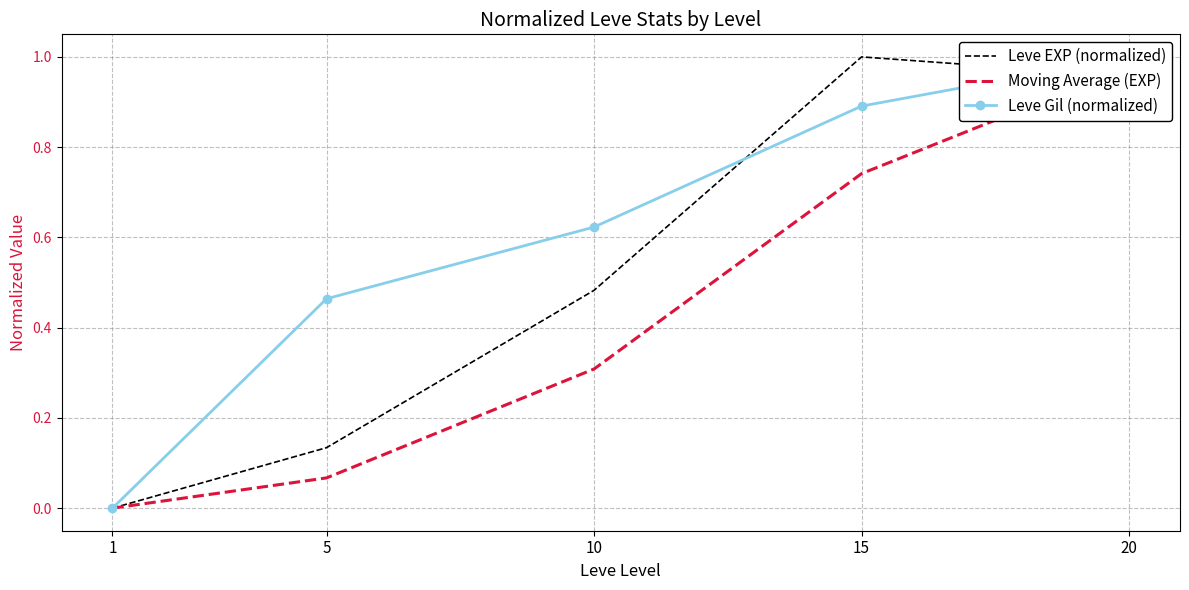

How many values in Leve Gil (normalized) are above zero?

4